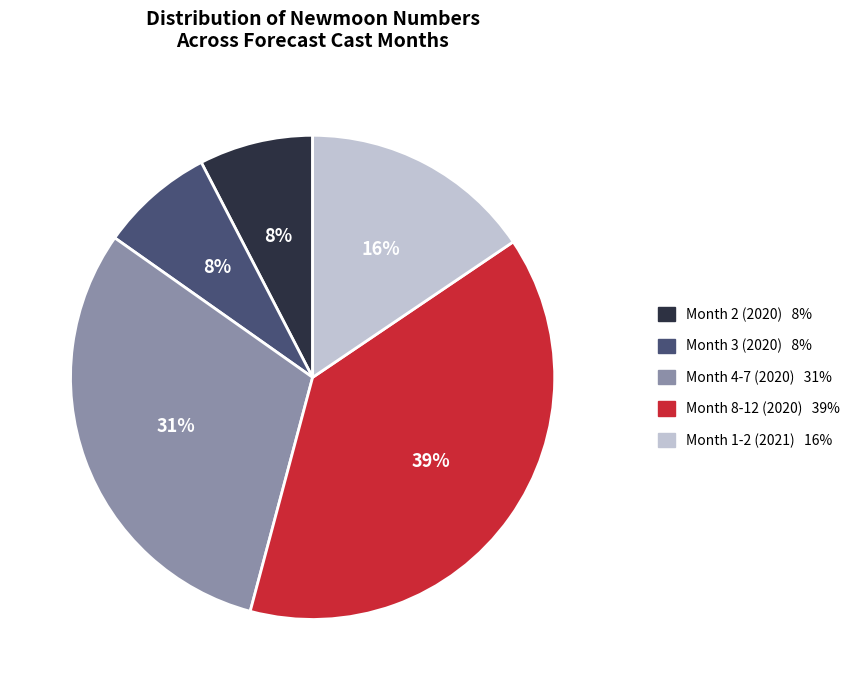

Is there a majority slice in this chart?

No